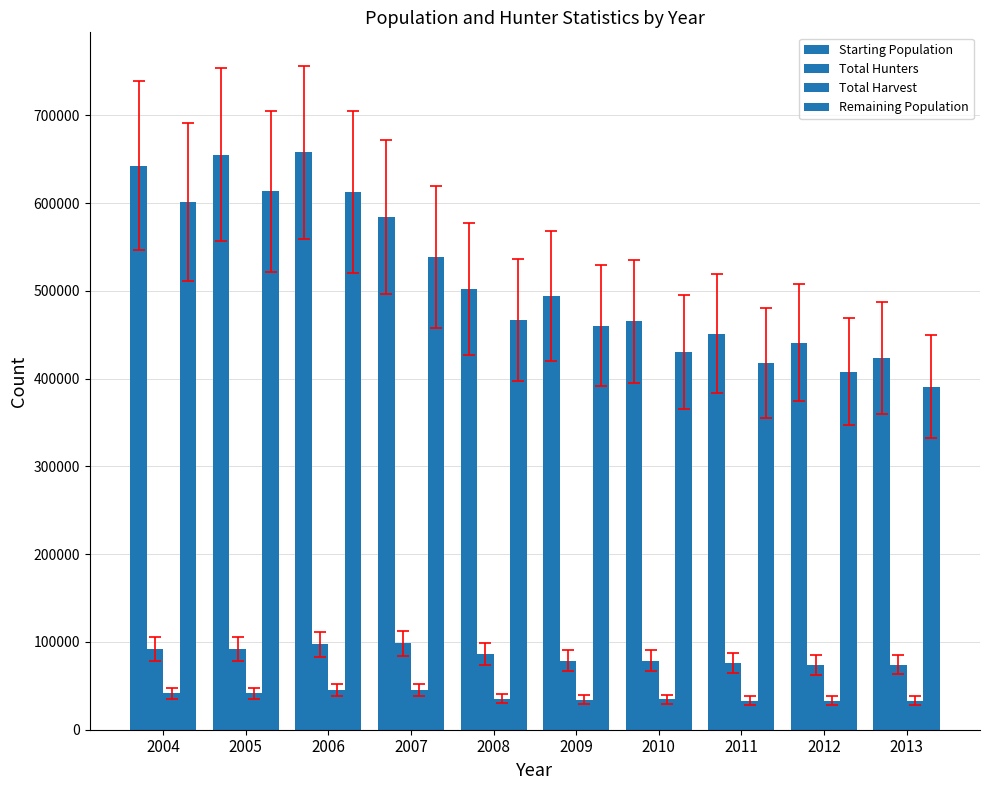

What is the maximum value for Total Hunters?

98283